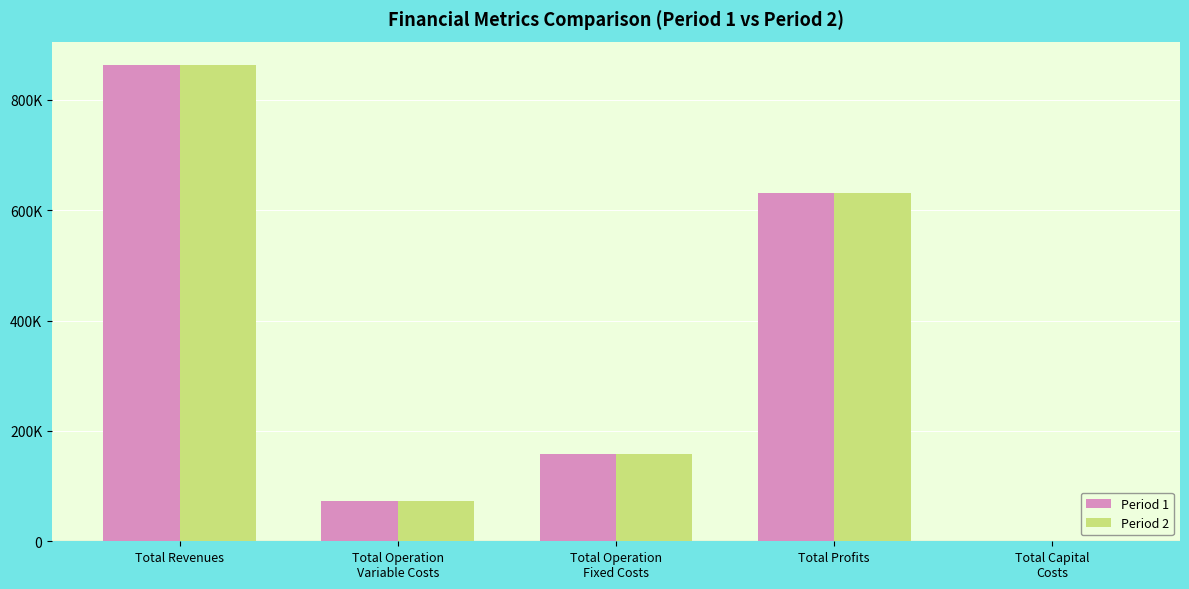

Is it true that Period 2 equals 66801.2 at Total Operation
Fixed Costs?

False